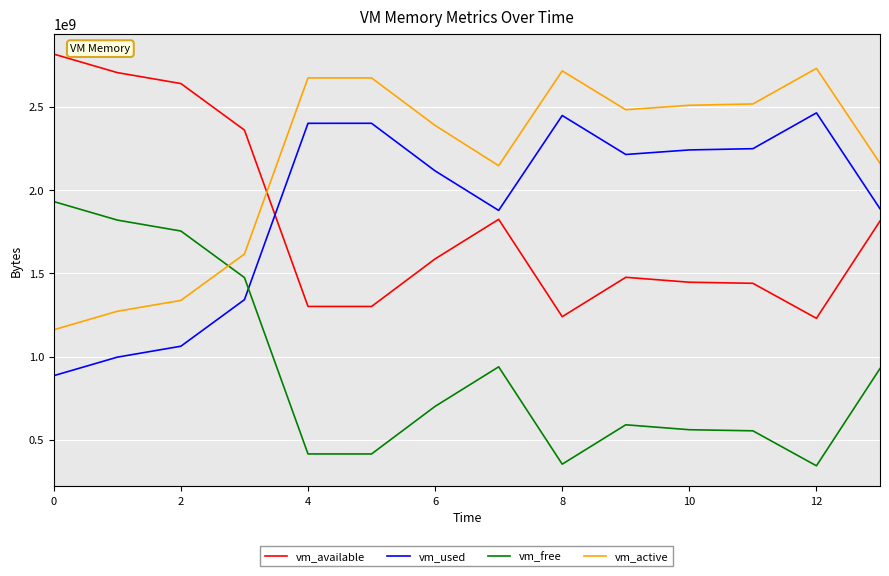

What is the difference between the second highest and minimum values in the vm_used series?

1561239552